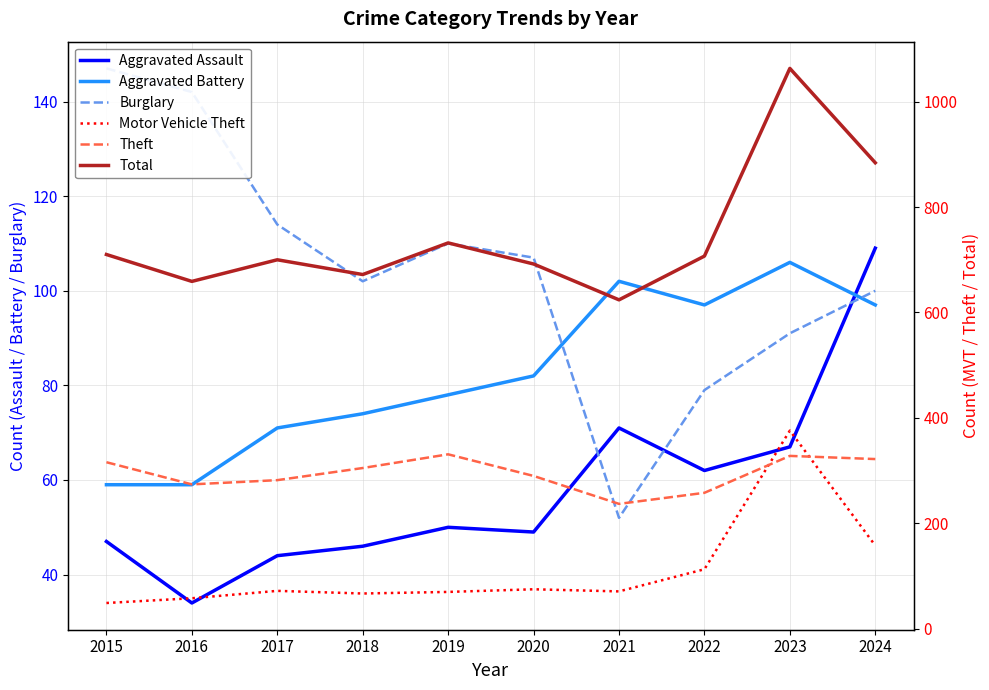

The Aggravated Assault series shows 15 at 2019. True or false?

False